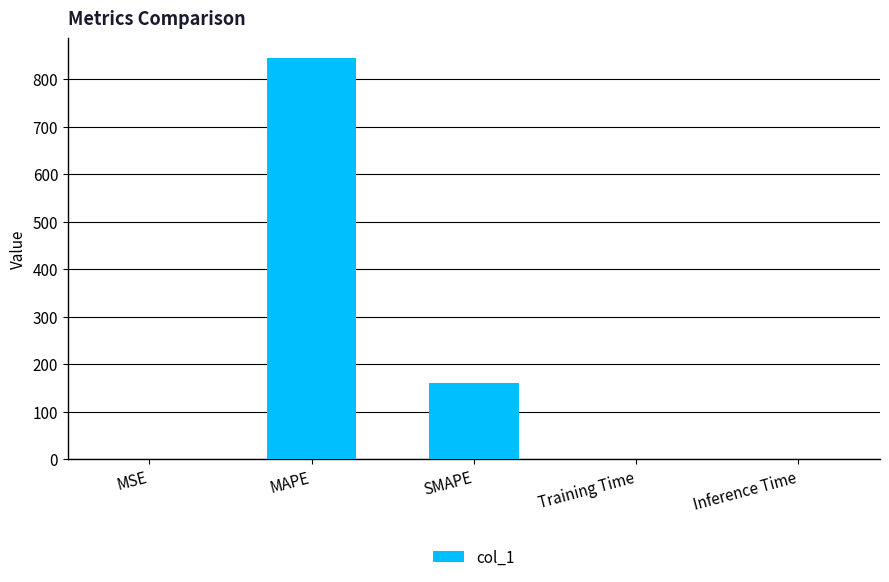

What is the sum of the values at SMAPE and MAPE?

1005.8